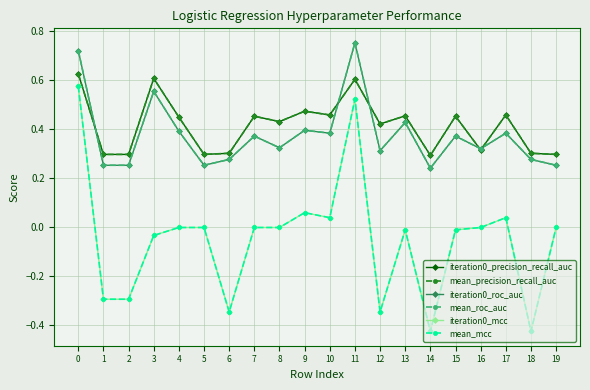

True or false: iteration0_precision_recall_auc has more than 0 interior local peaks.

True